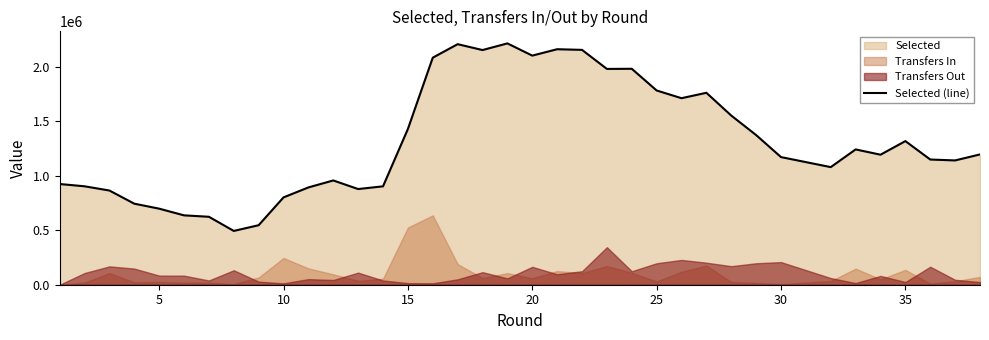

What is the value of the 20th point from the left?

2104176